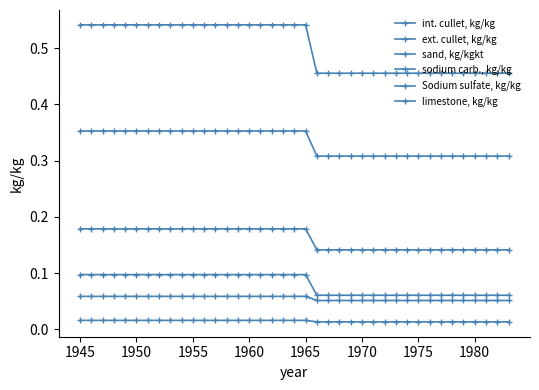

Count the number of data series in this chart.

6